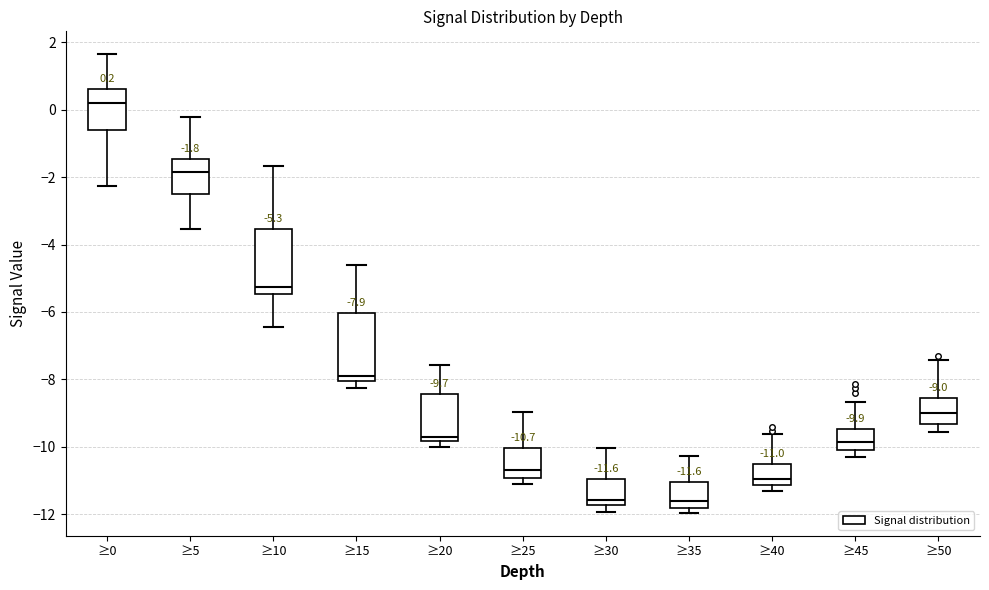

Which box has the highest median line?

≥0